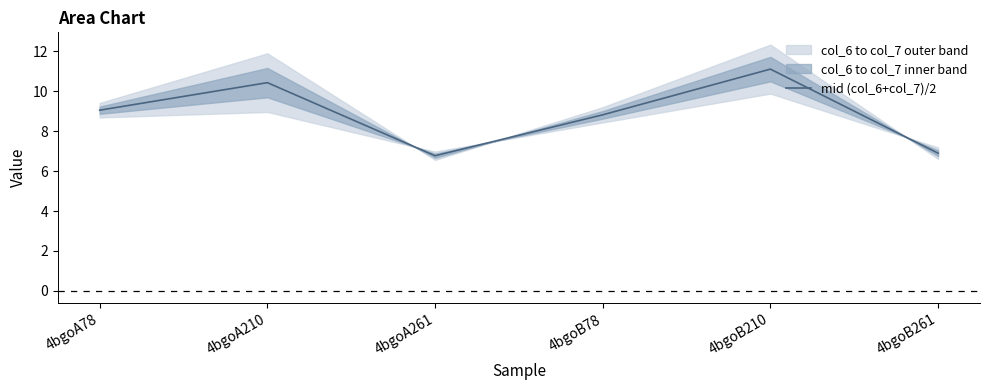

The value at 4bgoB261 is 11.8. True or false?

False